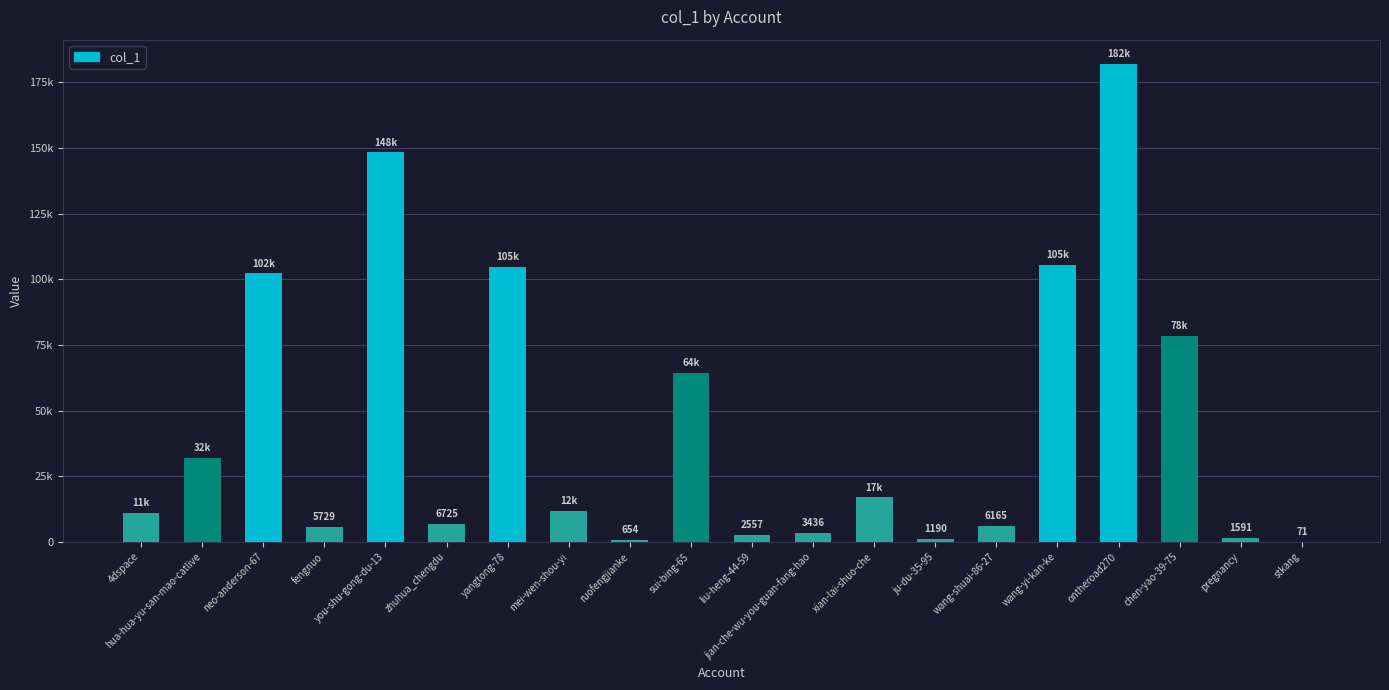

What is the change in value from hua-hua-yu-san-mao-catlive to ontheroad270?

+150130